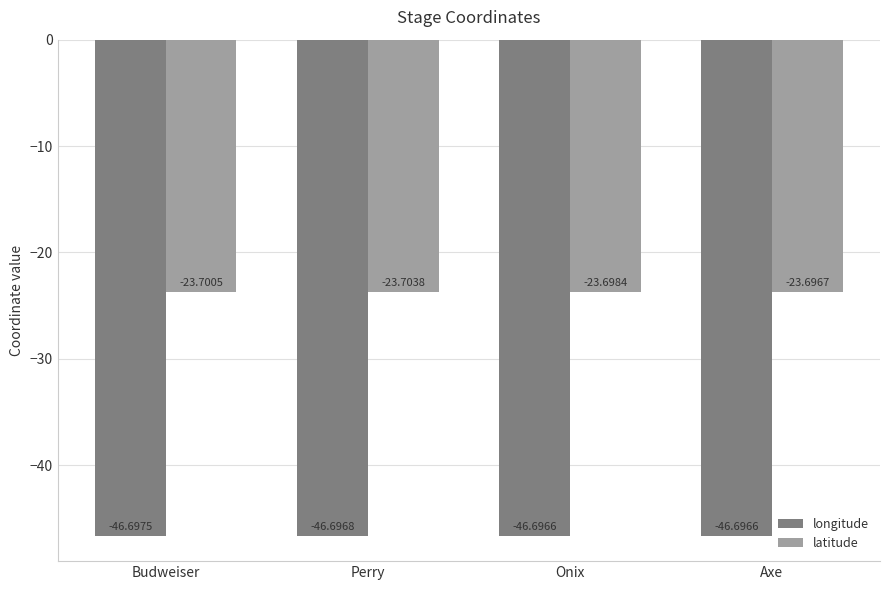

List the labels in order of latitude value, largest first.

Axe, Onix, Budweiser, Perry